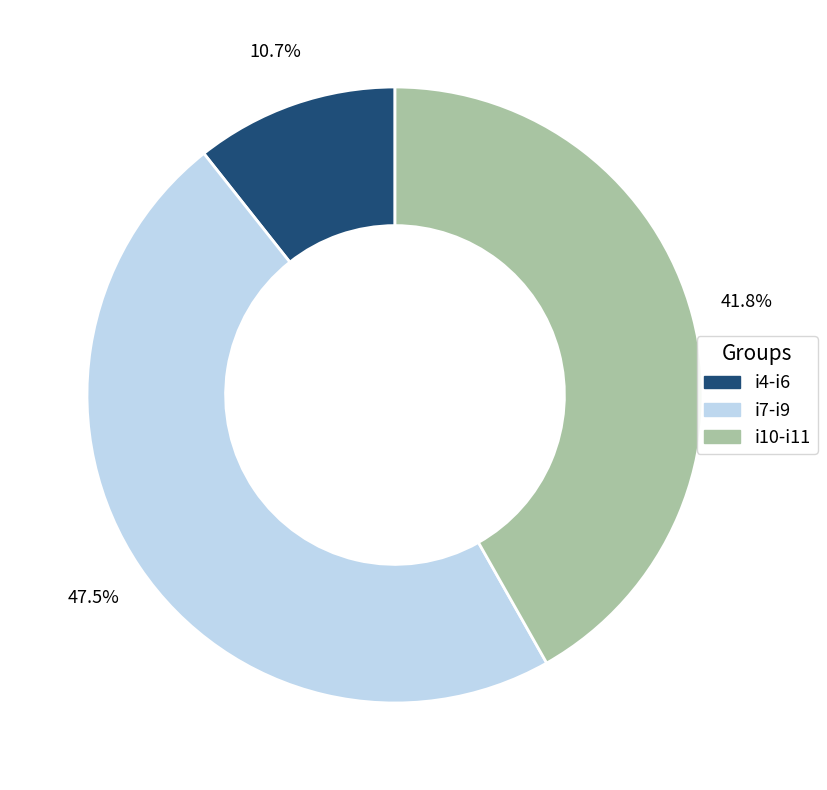

To the nearest percent, what is the difference between the largest and smallest slice percentages?

37%